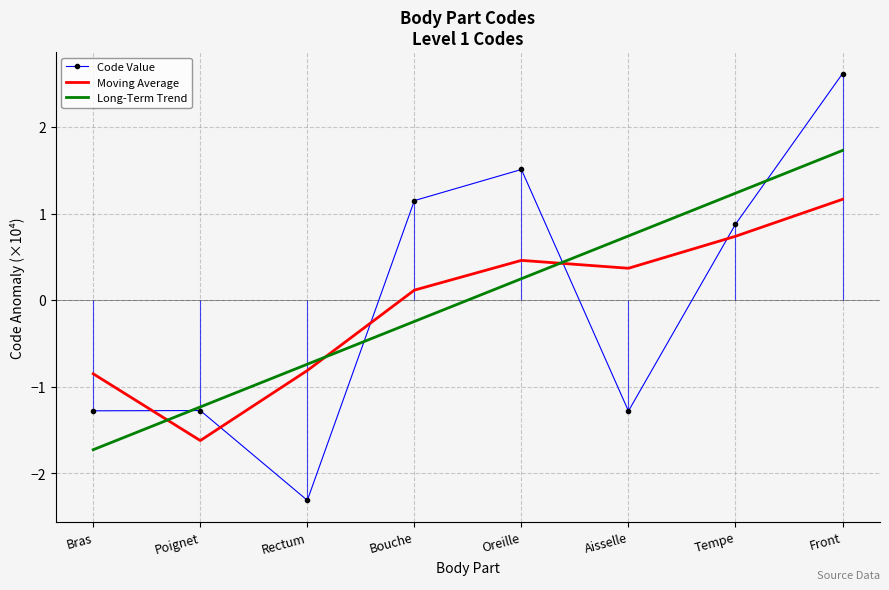

What is the approximate value of Moving Average at Tempe?

0.7